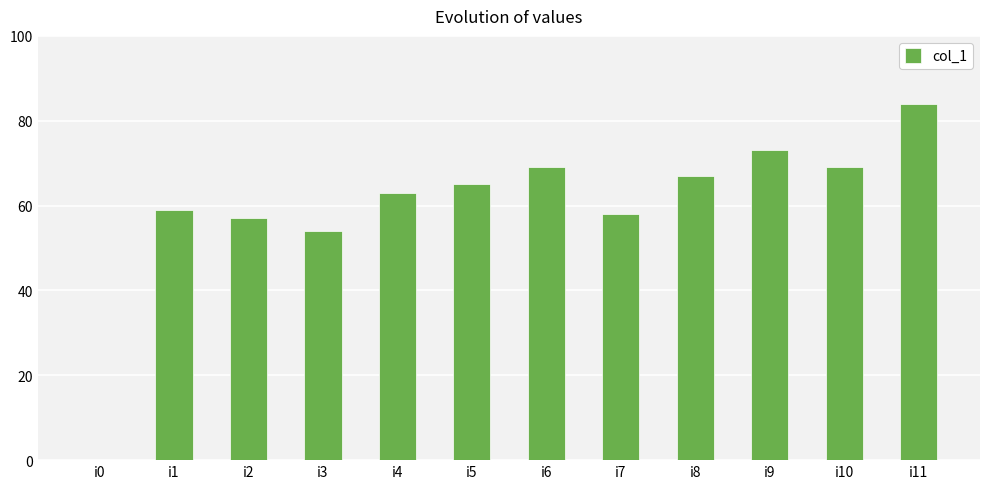

The chart shows a value of 129 at i9. True or false?

False